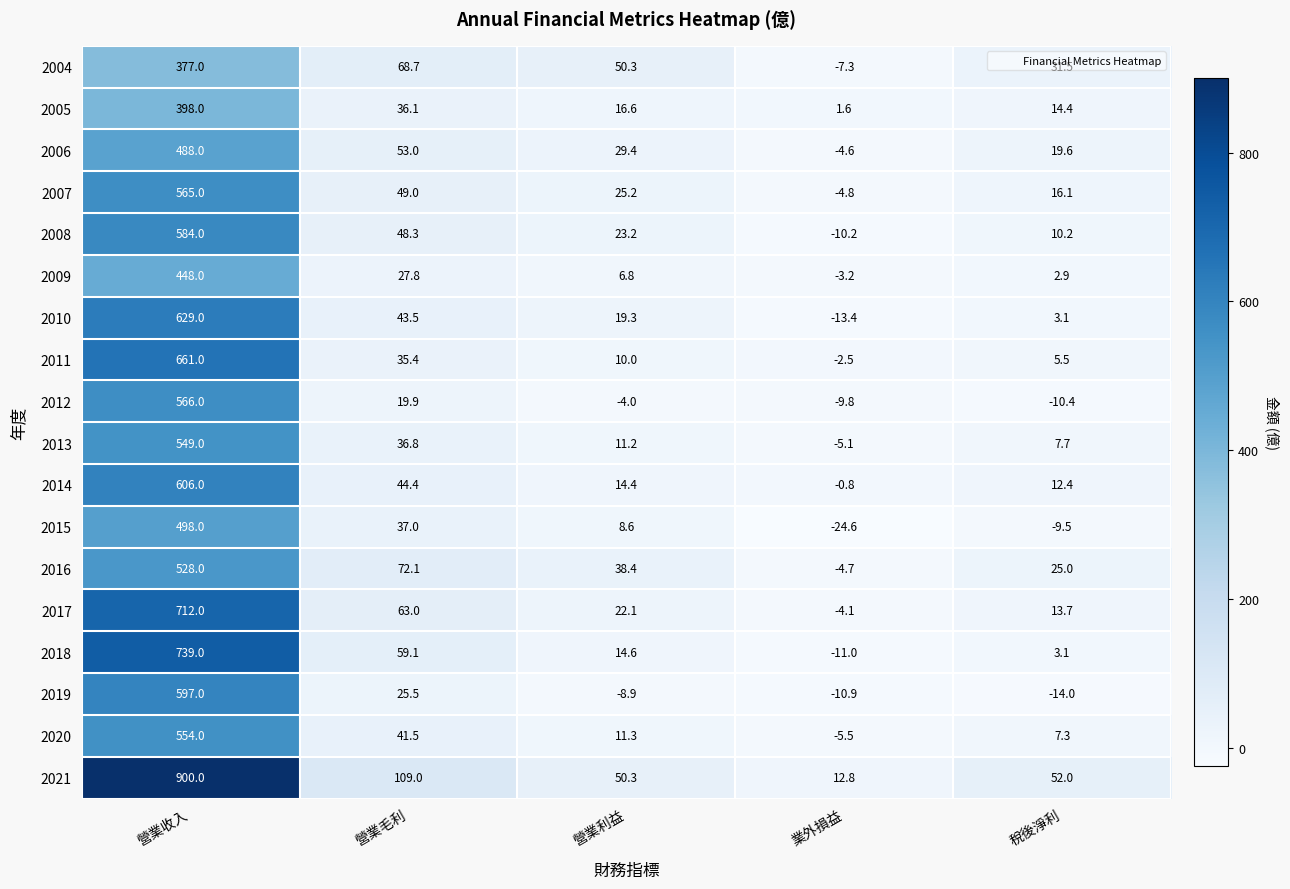

Which series has the widest spread of values?

2021